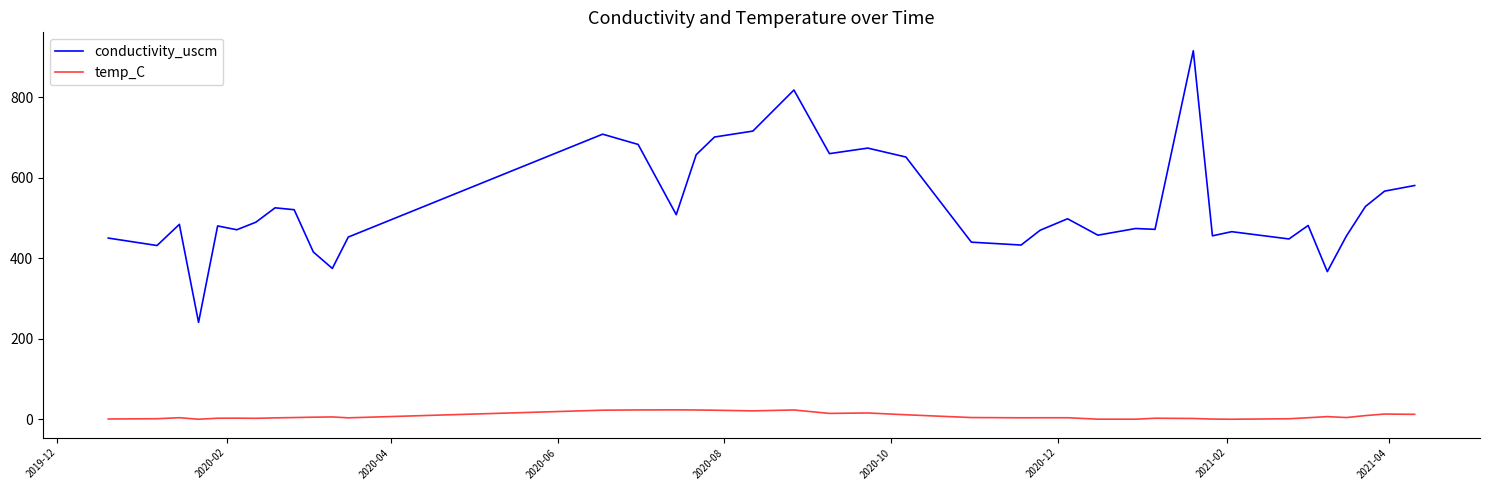

Is this an area chart (filled region under the line)?

No